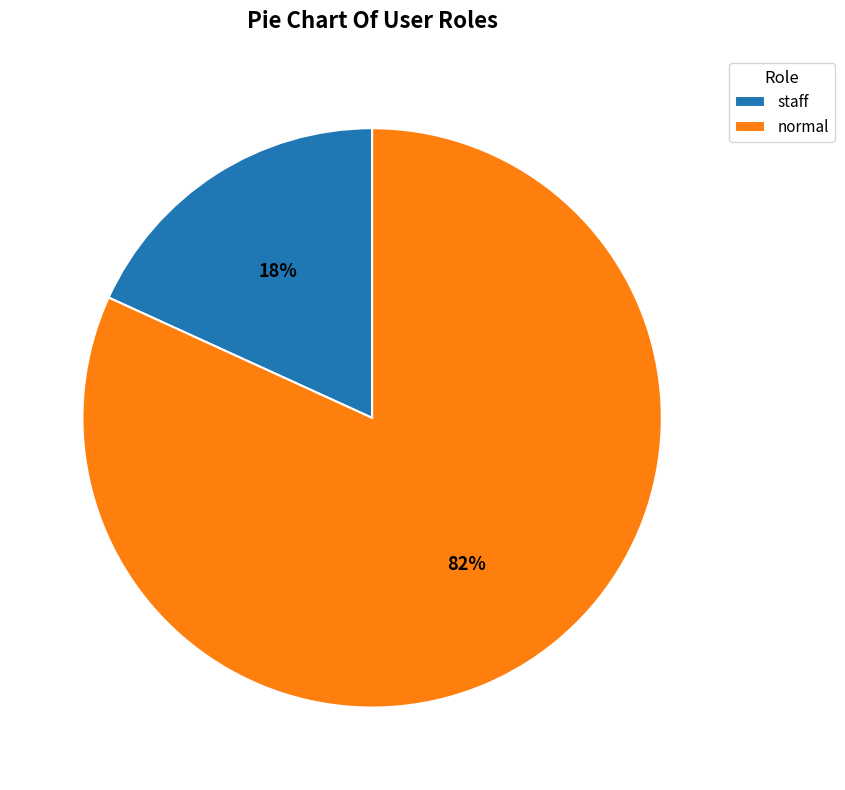

How many slices are in this pie chart?

2